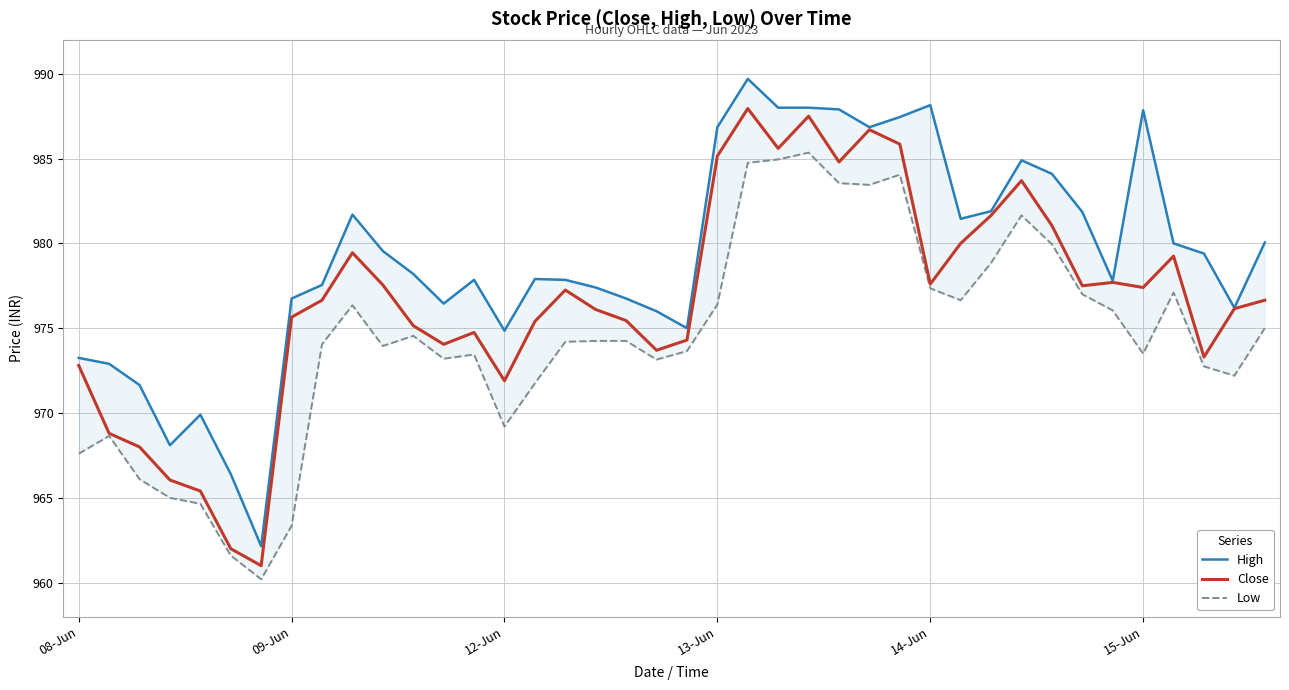

Which category has the lowest value in the High series?

6